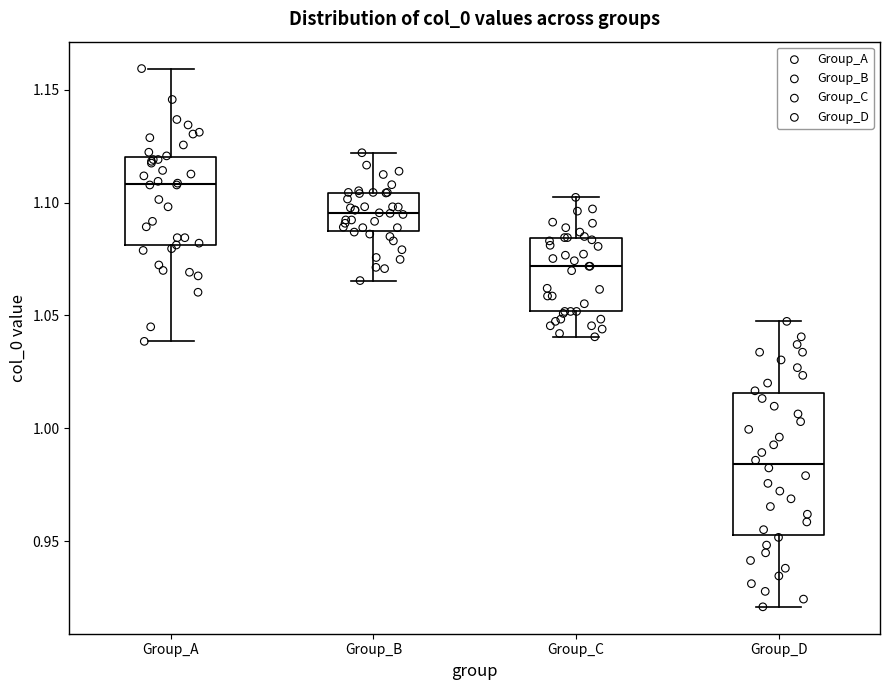

Reading left to right, transcribe this box plot: for each box, give where its median line is, the range the box spans, and where its two whiskers end, as read against the y-axis. The values are not printed on the chart, so give them approximately, as read against the axis.

Group_A: median 1.110, box 1.080 to 1.120, whiskers 1.040 to 1.160
Group_B: median 1.095, box 1.085 to 1.105, whiskers 1.065 to 1.120
Group_C: median 1.070, box 1.050 to 1.085, whiskers 1.040 to 1.100
Group_D: median 0.985, box 0.955 to 1.015, whiskers 0.920 to 1.045